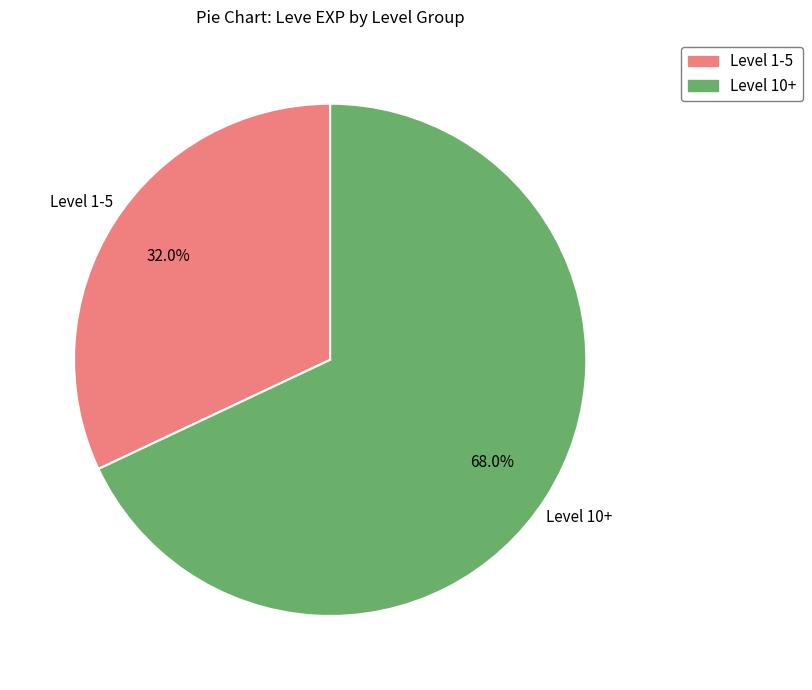

To the nearest percent, what is the average slice percentage?

50%